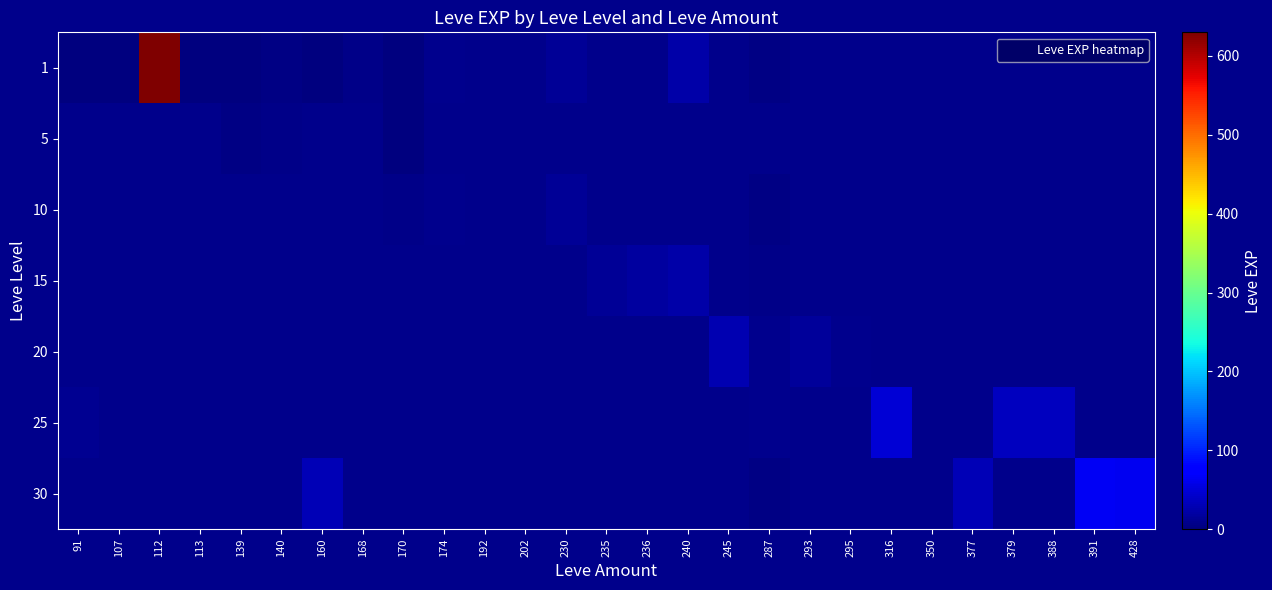

At how many categories does at least one series exceed 139?

1